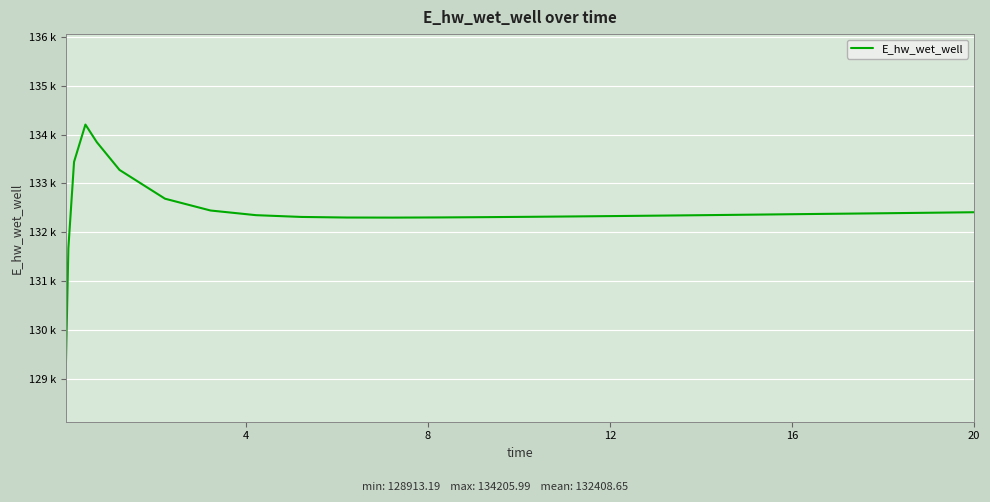

Does the chart display data point markers on the line(s)?

No